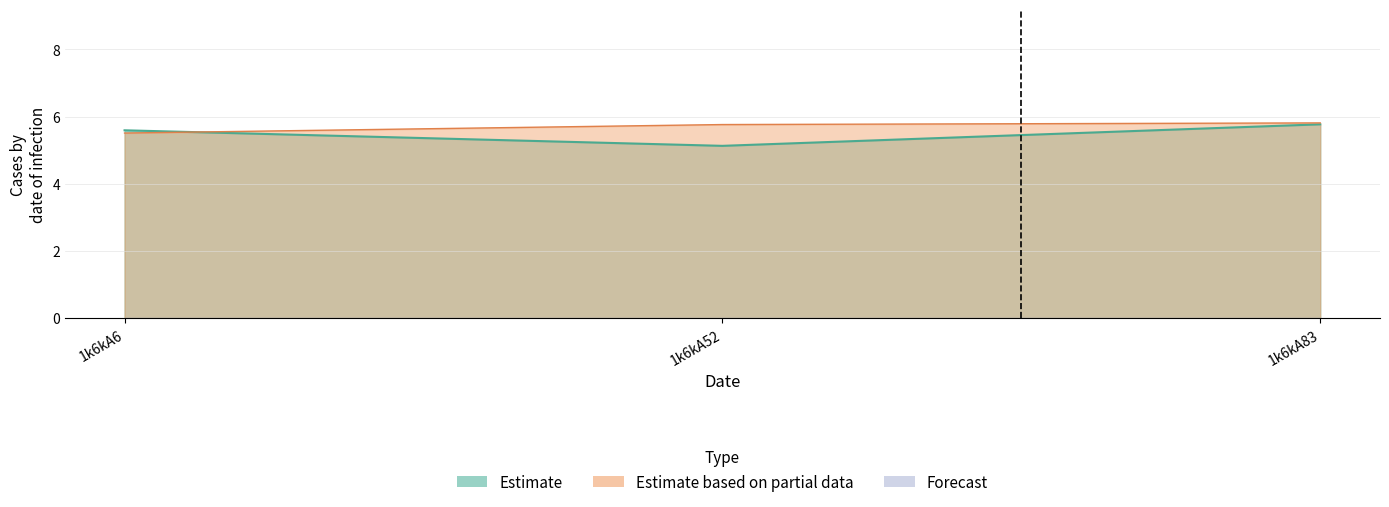

Reading left to right, list all the values displayed in this chart.

col_6: 1k6kA6=5.6	1k6kA52=5.1	1k6kA83=5.8
col_7: 1k6kA6=5.5	1k6kA52=5.8	1k6kA83=5.8
col_2: 1k6kA6=0.0	1k6kA52=0.0	1k6kA83=0.0
col_3: 1k6kA6=0.0	1k6kA52=0.0	1k6kA83=0.0
col_4: 1k6kA6=0.0	1k6kA52=0.0	1k6kA83=0.0
col_5: 1k6kA6=0.0	1k6kA52=0.0	1k6kA83=0.0